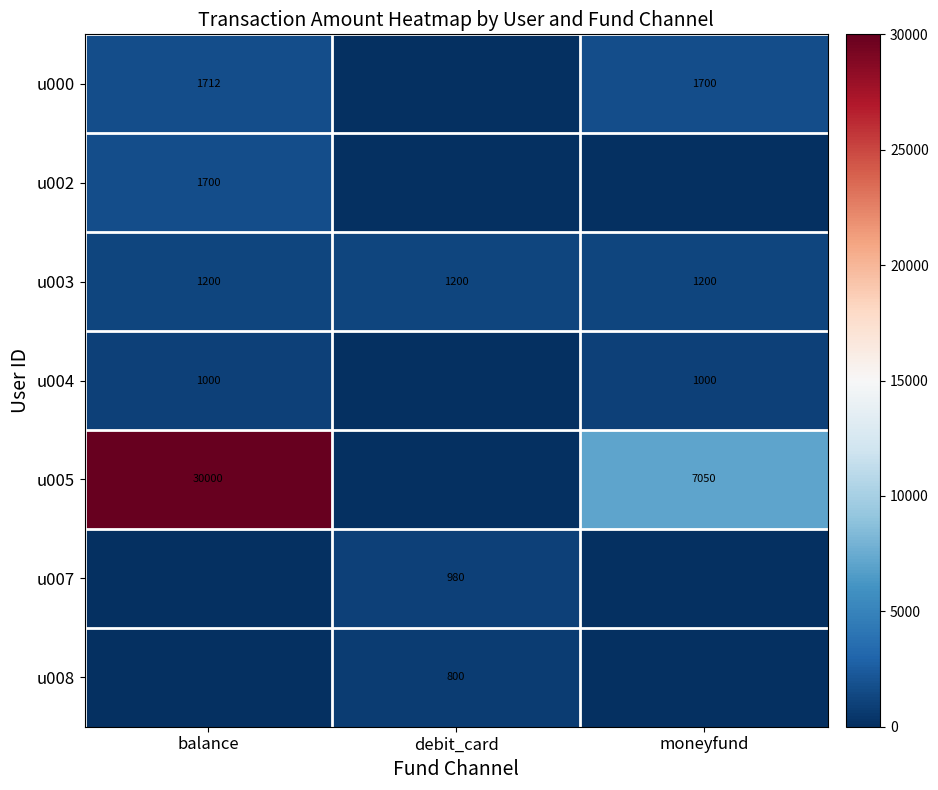

The u000 series shows 608 at moneyfund. True or false?

False